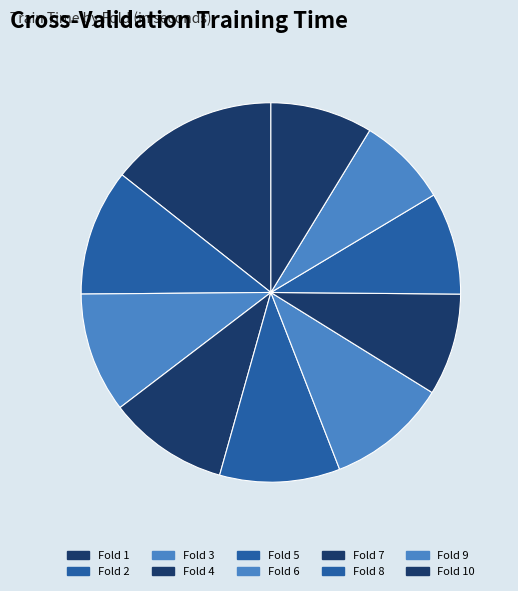

Is it true that Fold 4 is 20% of the pie?

False